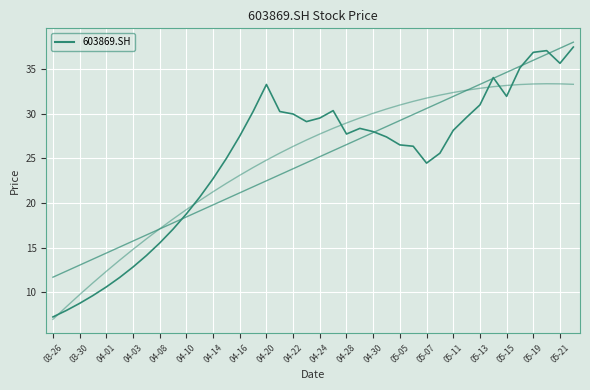

Reading left to right, transcribe all the data shown in this chart.

7.2	8.0	8.8	9.6	10.6	11.7	12.8	14.1	15.5	17.1	18.8	20.7	22.7	25.0	27.5	30.2	33.3	30.2	30.0	29.1	29.5	30.4	27.7	28.4	28.0	27.4	26.5	26.4	24.5	25.6	28.1	29.6	31.0	34.0	31.9	35.1	36.9	37.1	35.6	37.5